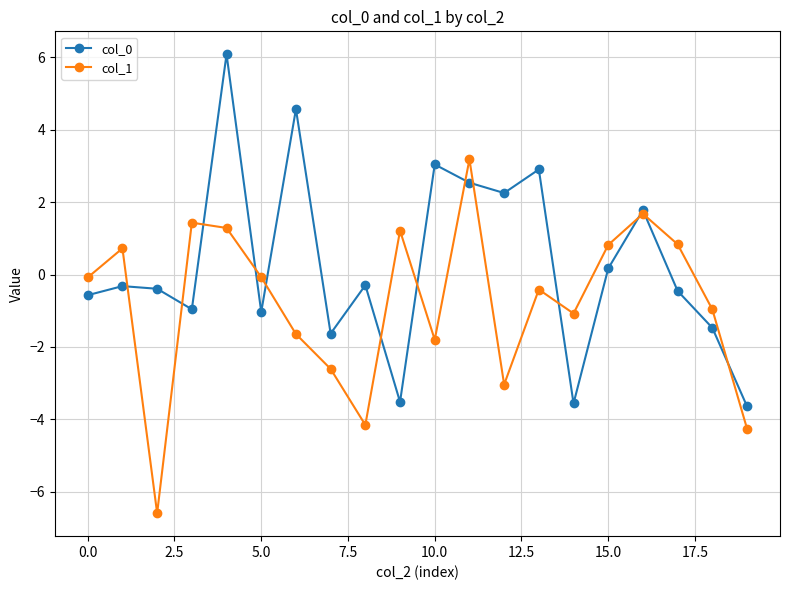

List the series in order of their overall mean, highest first.

col_0, col_1